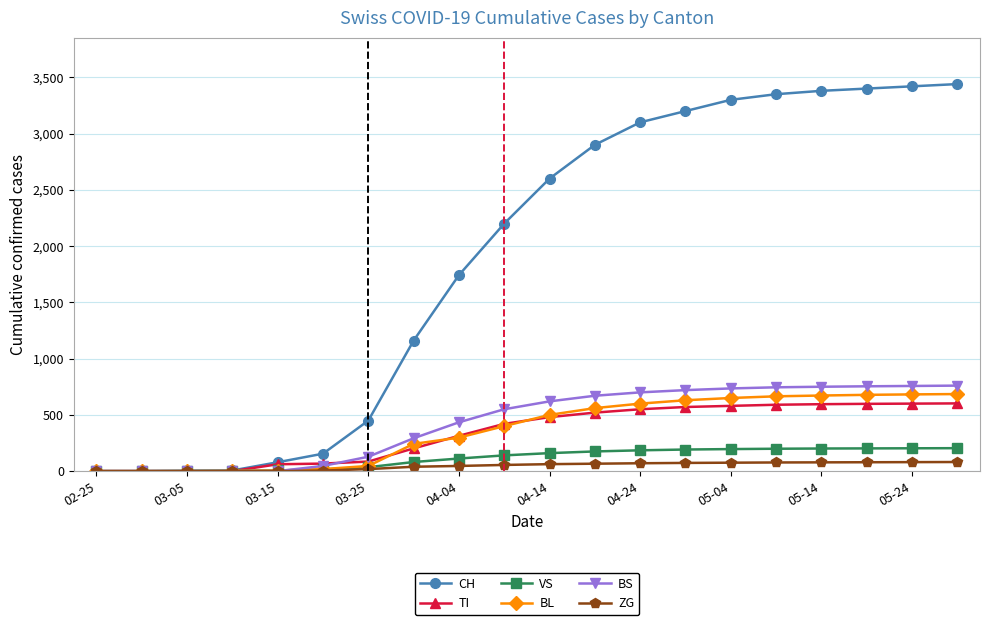

Which series has the largest range (max minus min)?

CH